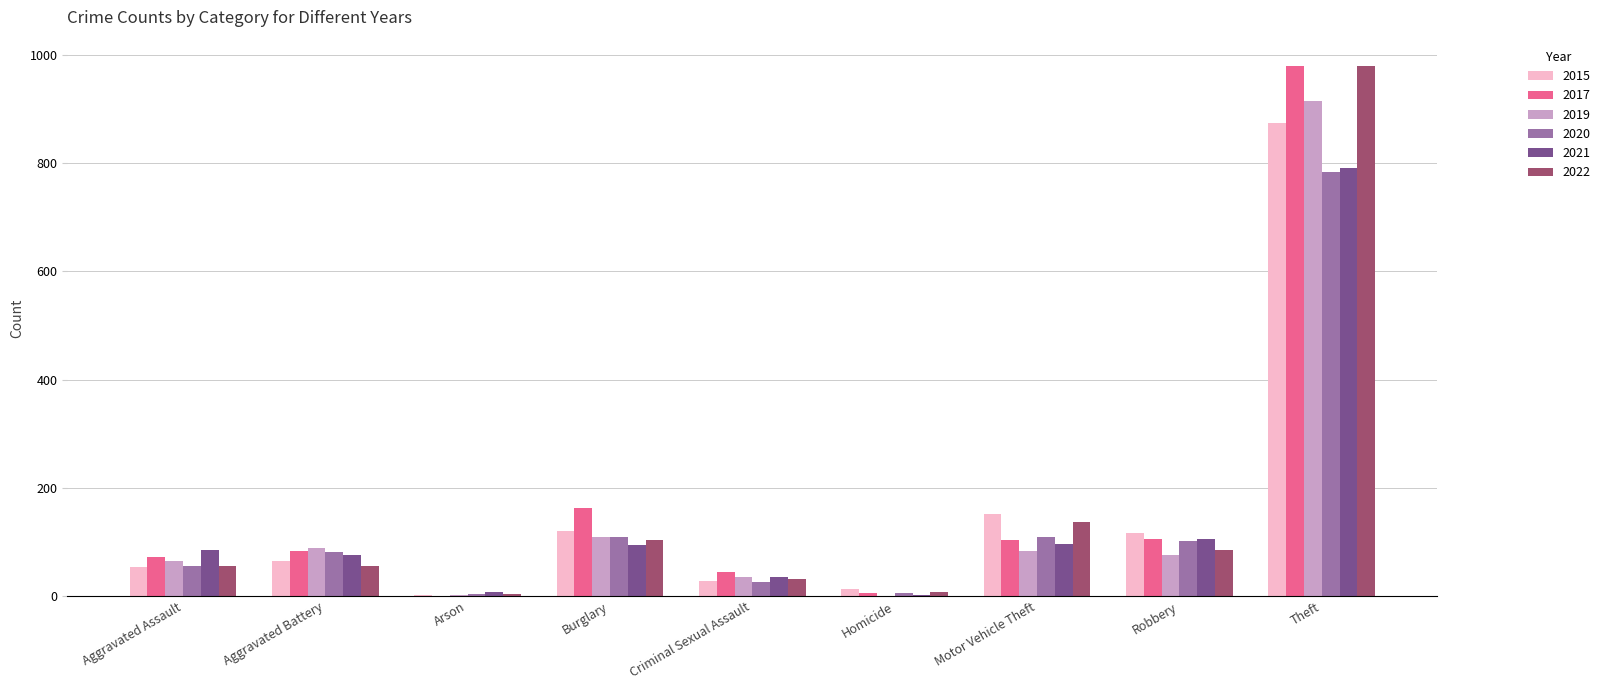

What is the sum of the 2015 values at Criminal Sexual Assault and Burglary?

149